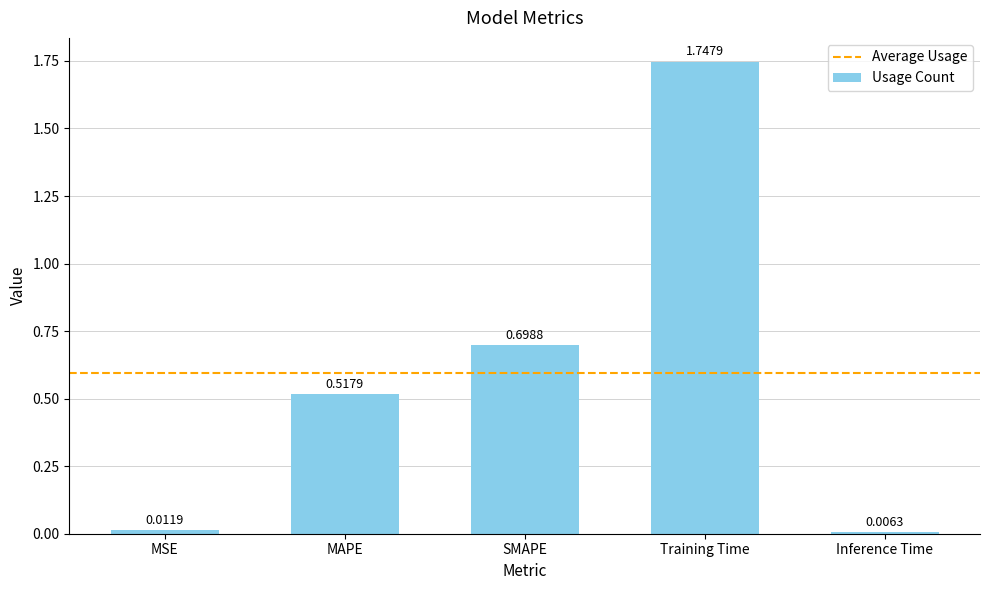

Between Training Time and Inference Time, which is larger?

Training Time